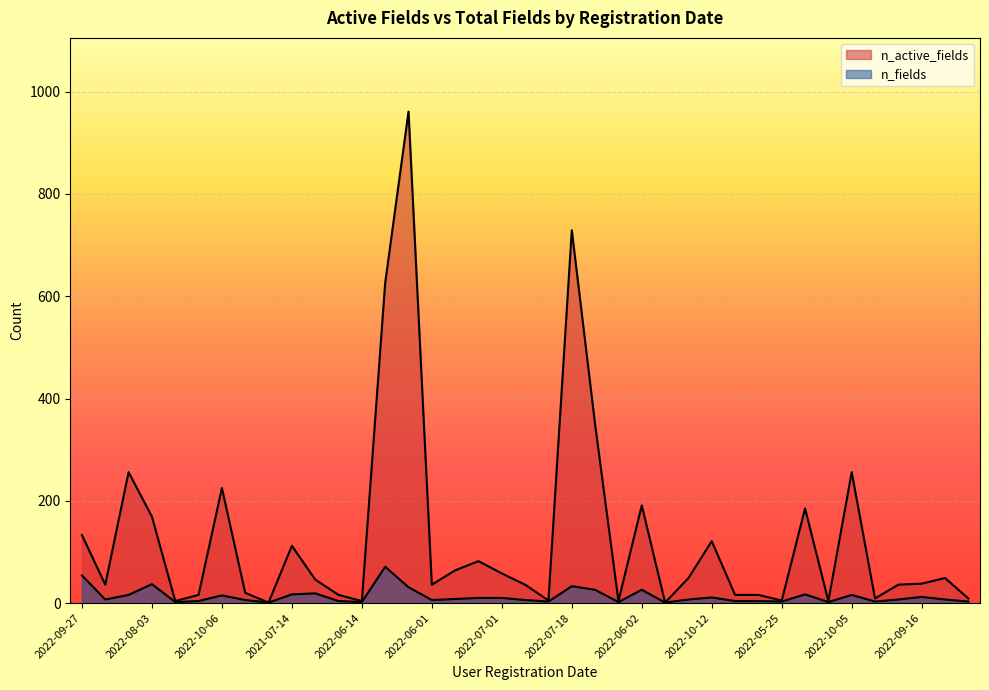

What is the difference between the maximum and minimum values in the n_fields series?

70